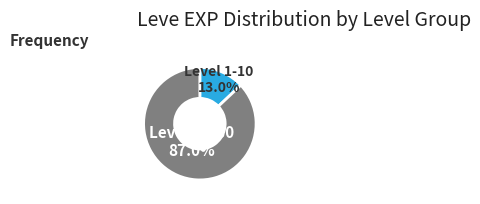

Is there a majority slice in this chart?

Yes